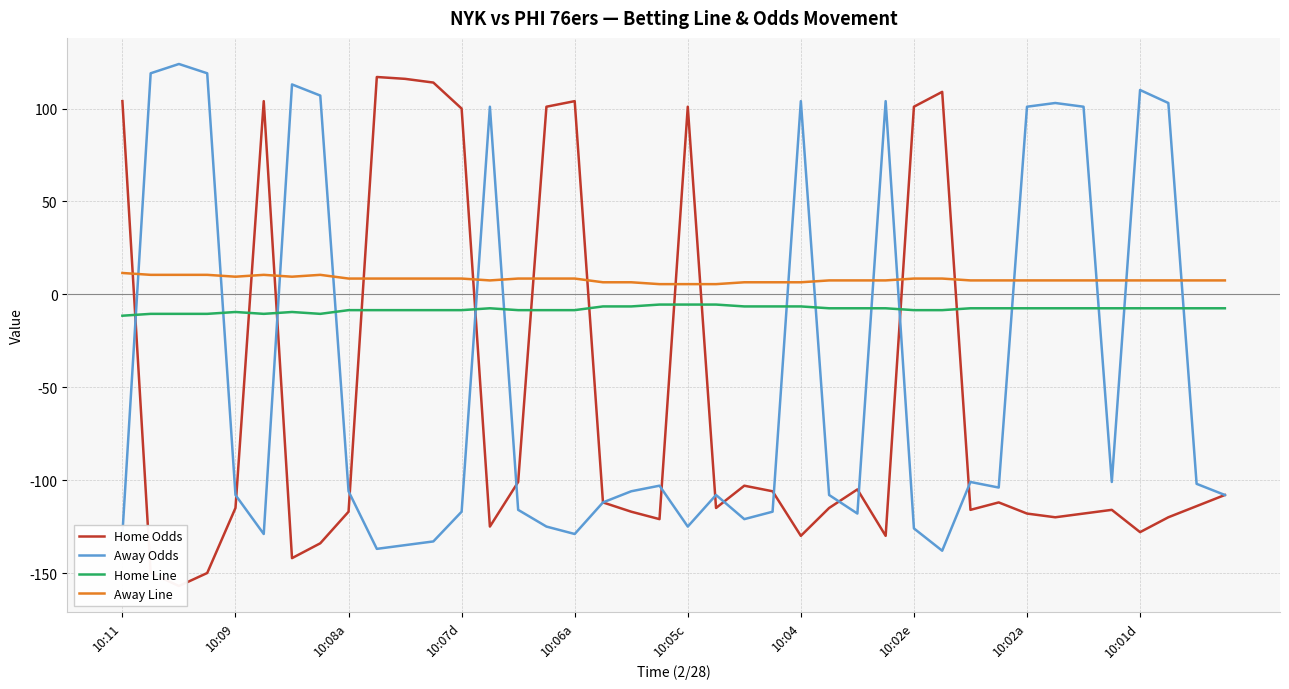

What is the label of the 11th point from the left?

10